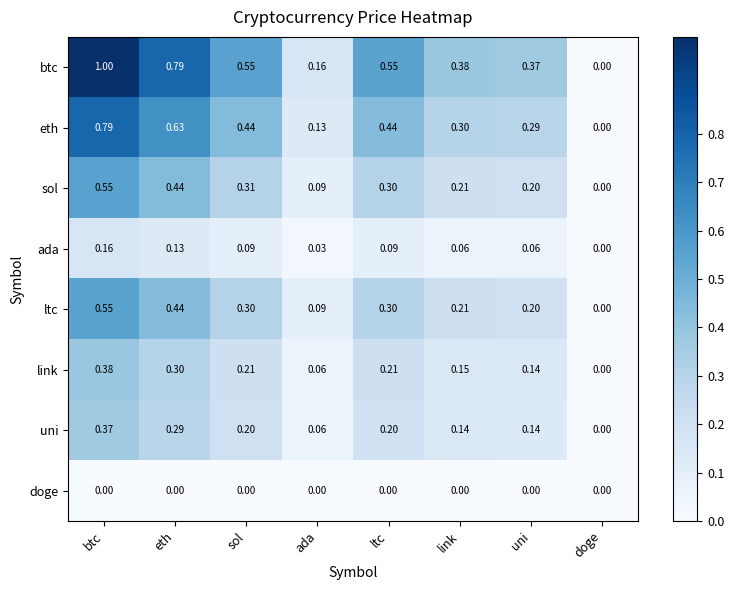

List the labels in order of sol value, largest first.

btc, eth, sol, ltc, link, uni, ada, doge